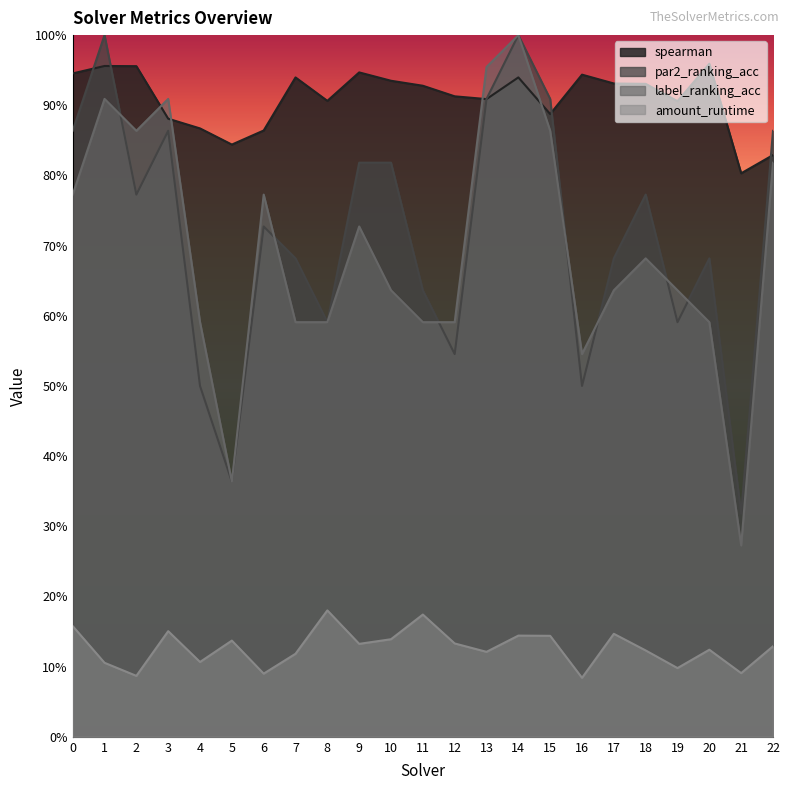

How many series are shown in this chart?

4